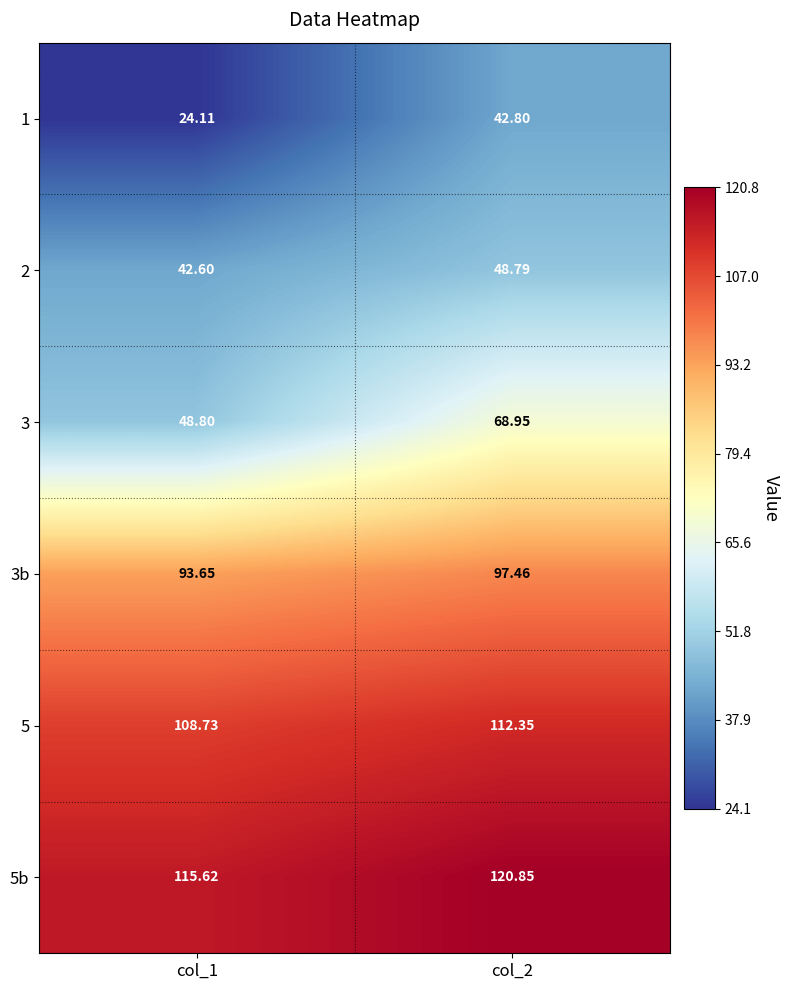

Rank the series by their maximum value, from highest to lowest.

5b, 5, 3b, 3, 2, 1